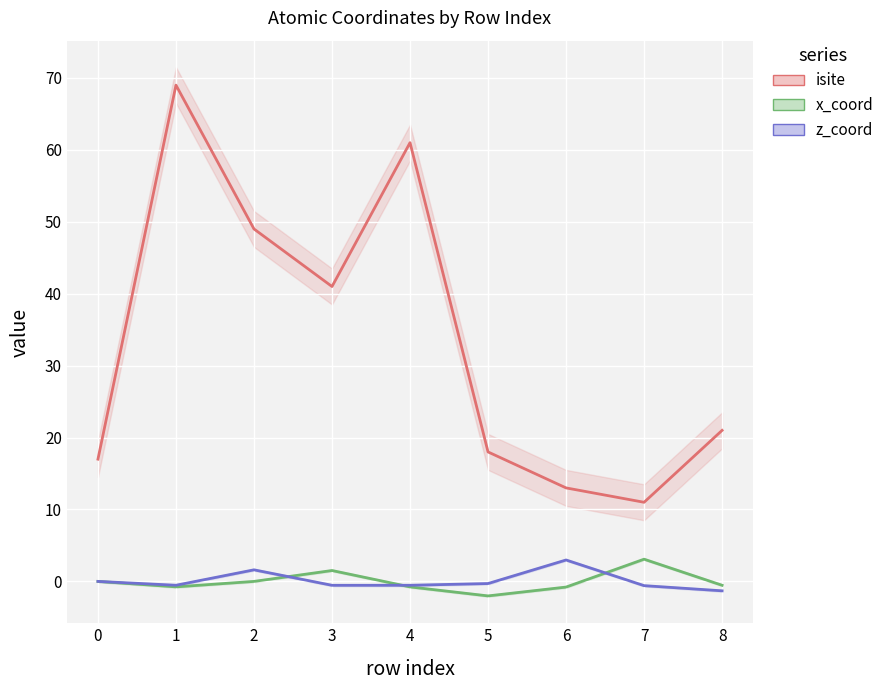

Between 0 and 3, which series saw the biggest shift?

isite